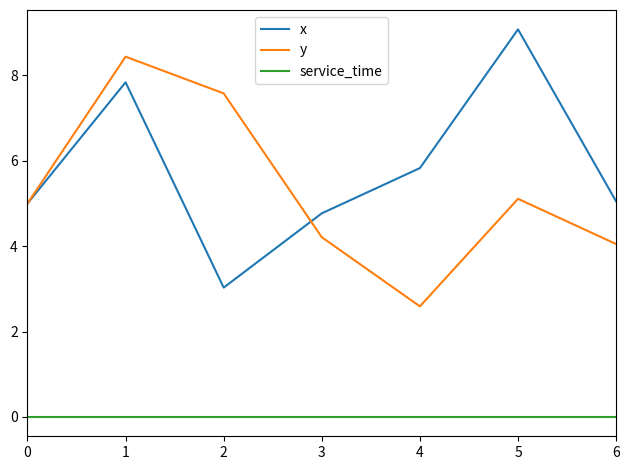

Is it true that x equals 4.8 at 3?

True